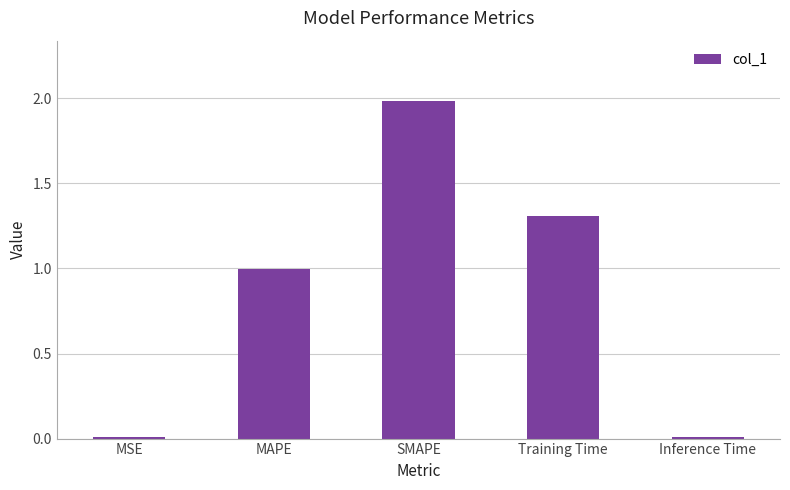

What is the value of the 4th bar from the left?

1.3